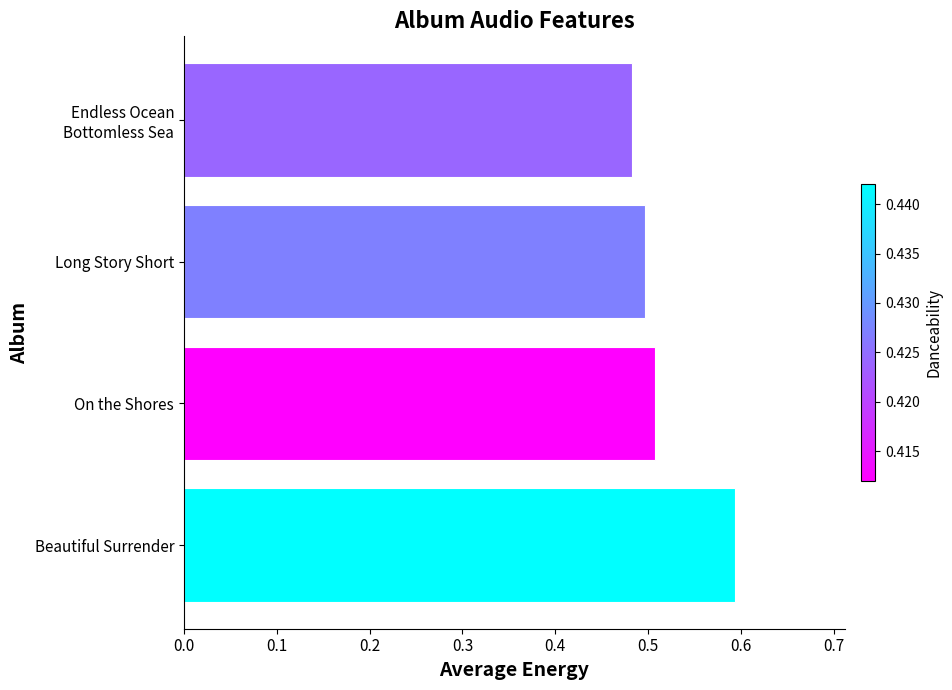

How many values are between 0 and 1?

4